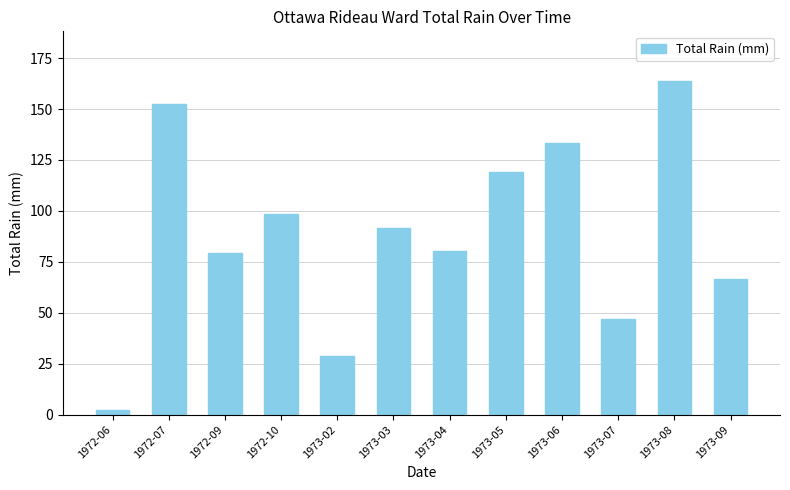

What is the label of the 10th bar from the left?

1973-07